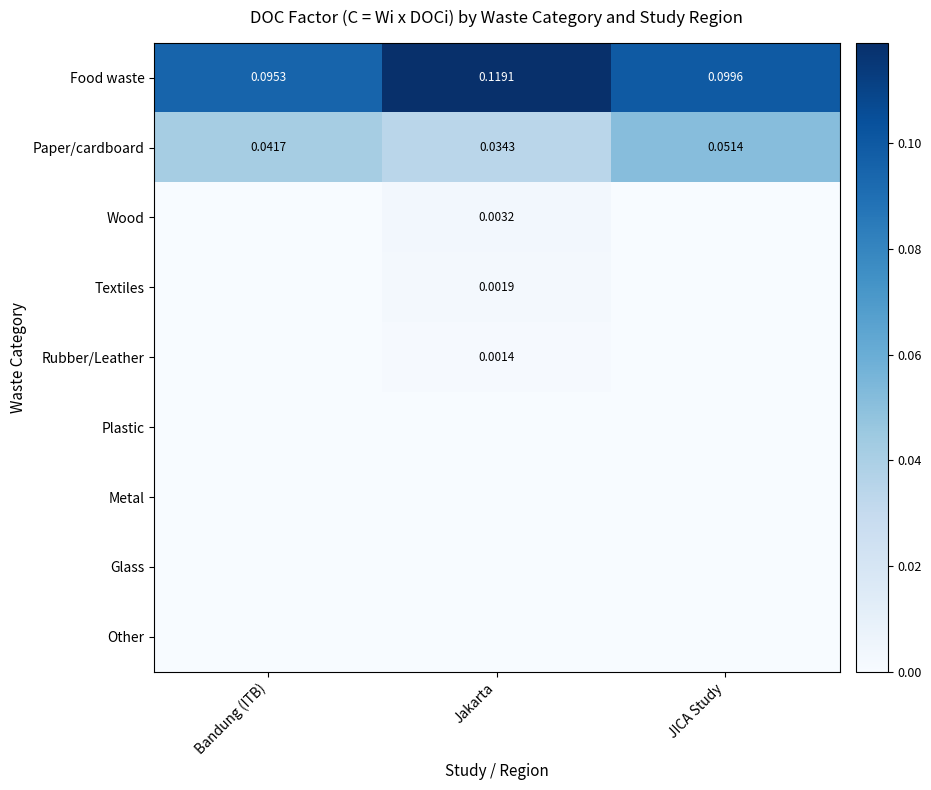

Which label corresponds to the smallest value in the chart?

Bandung (ITB)